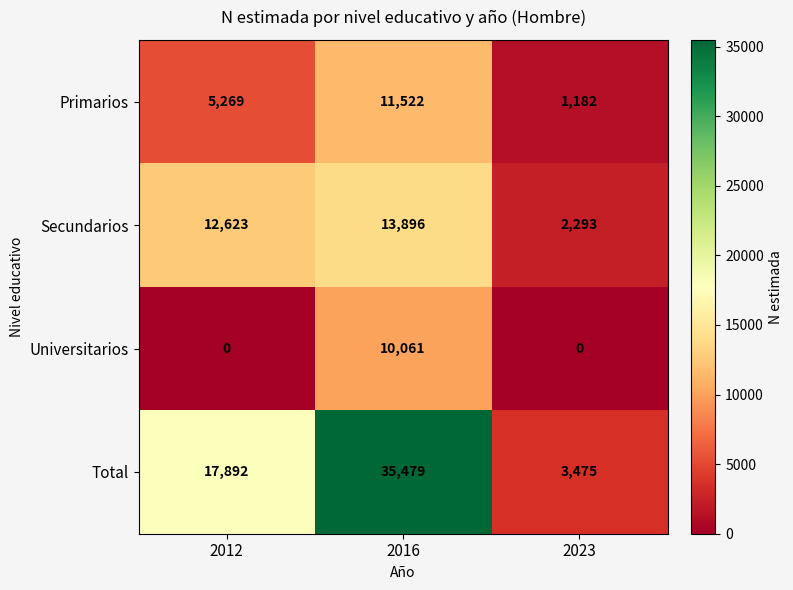

Rank the series at 2012 from lowest to highest value.

Universitarios, Primarios, Secundarios, Total